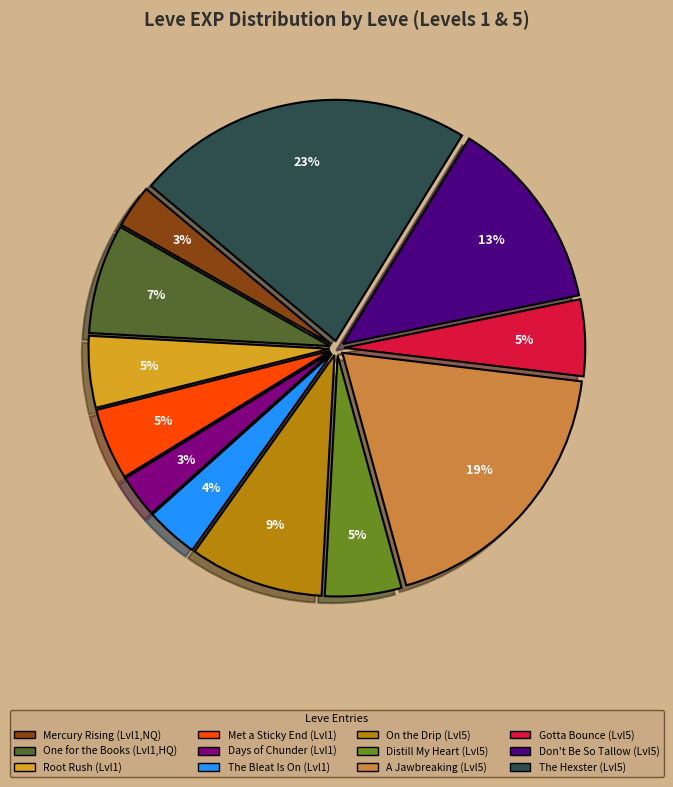

Is there a majority slice in this chart?

No